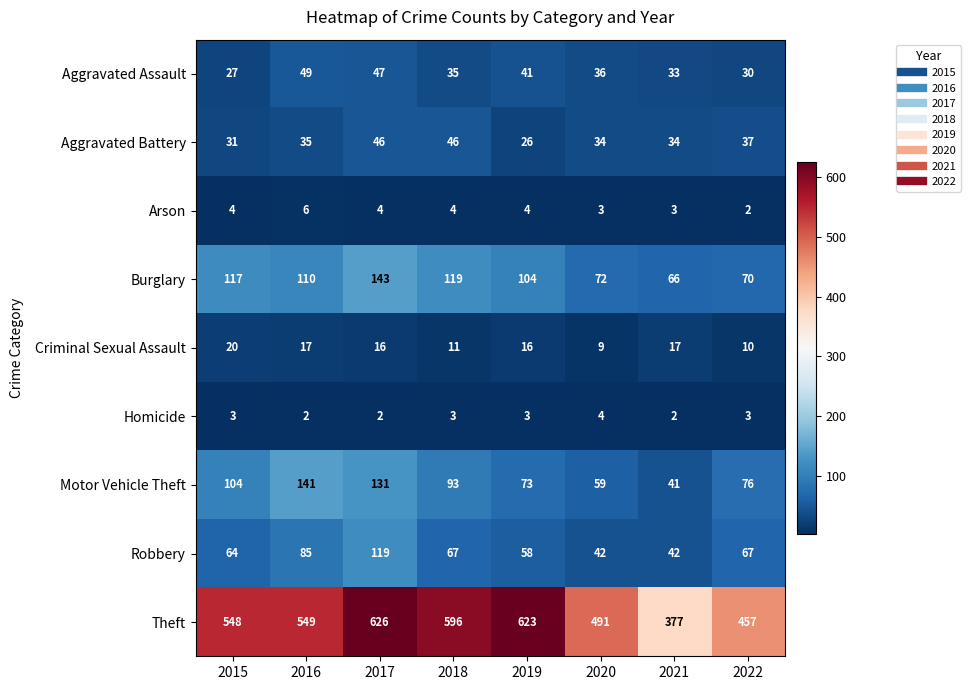

Rank the series by their maximum value, from lowest to highest.

Homicide, Arson, Criminal Sexual Assault, Aggravated Battery, Aggravated Assault, Robbery, Motor Vehicle Theft, Burglary, Theft